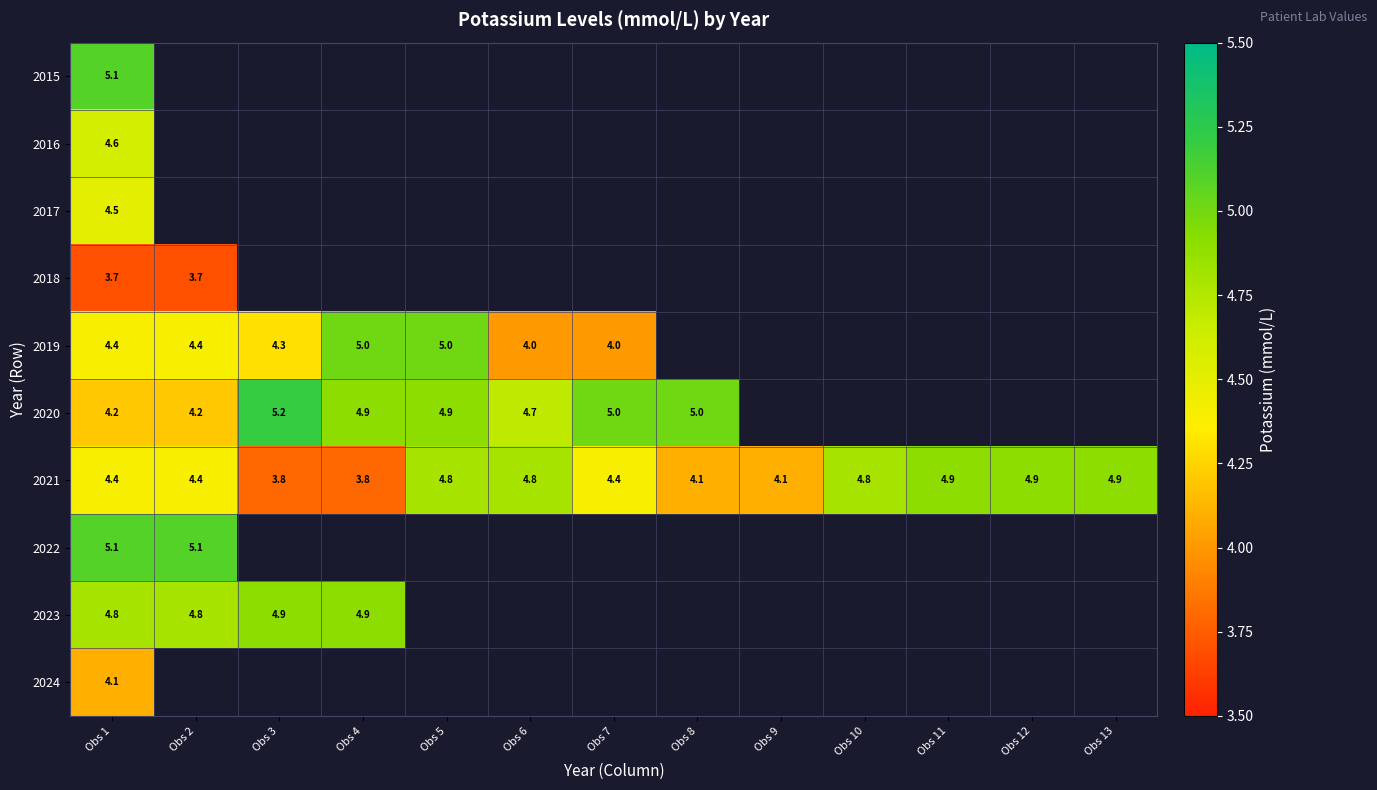

What is the difference between the second highest and minimum values in the 2021 series?

1.1